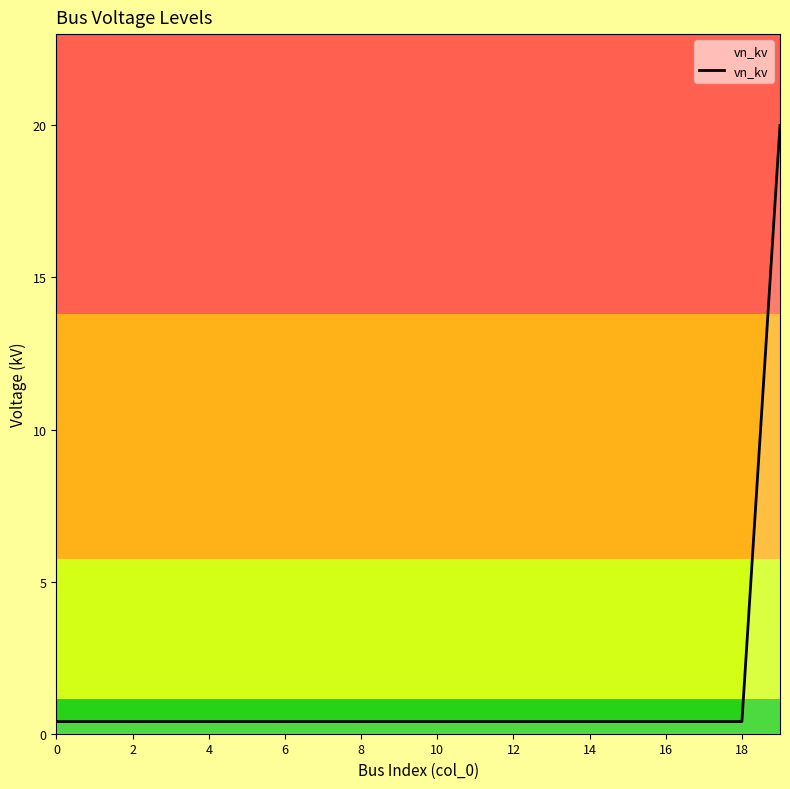

What is the average value?

1.4